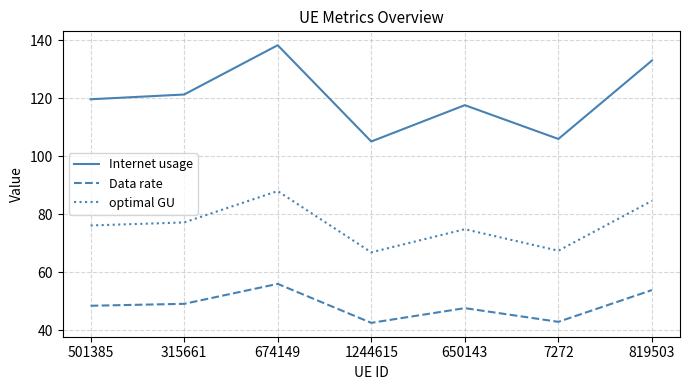

True or false: optimal GU has a value of 77.1 at 315661.

True